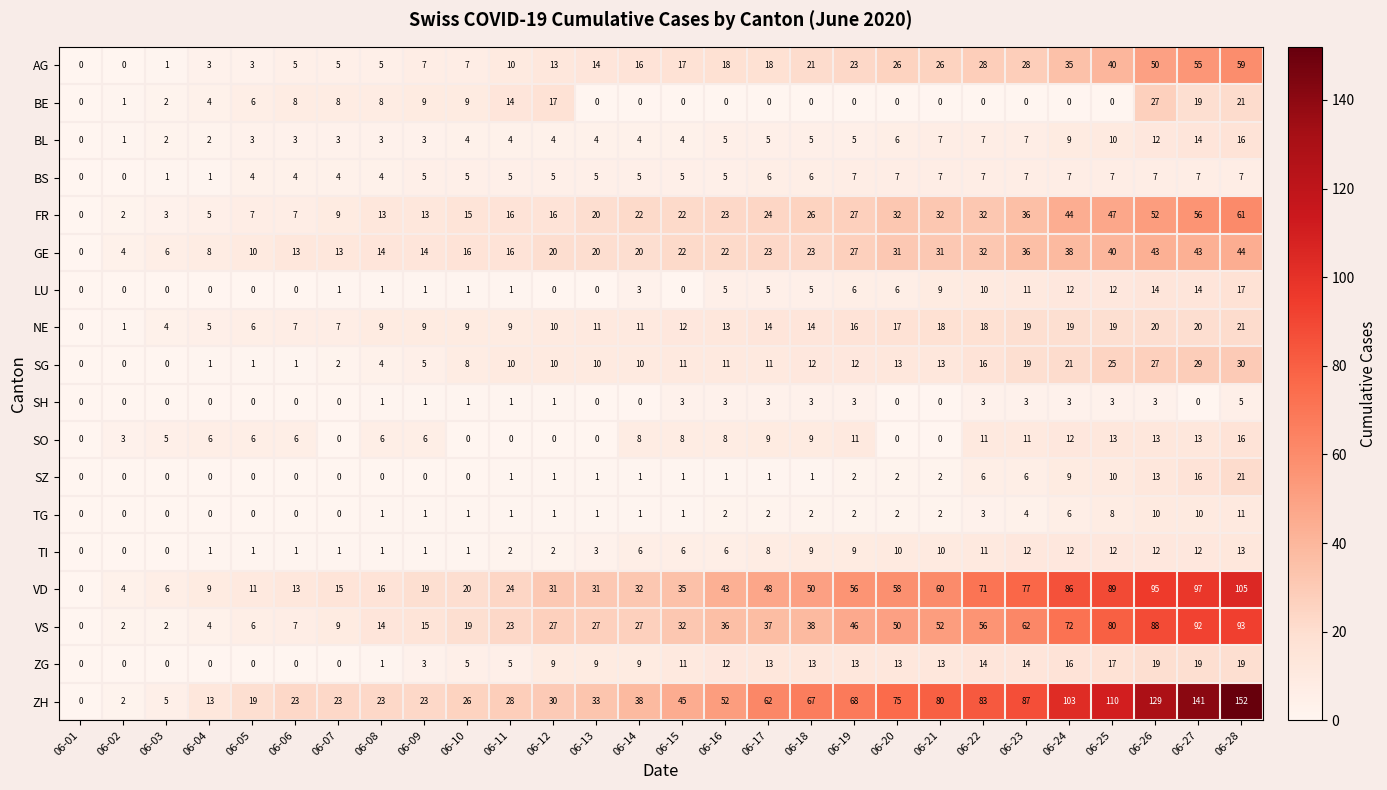

How many data points does each series have?

28